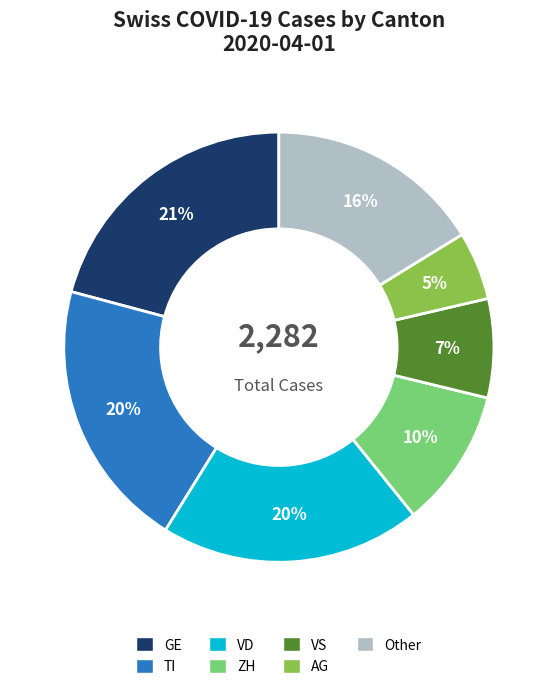

Does any single category account for the majority?

No